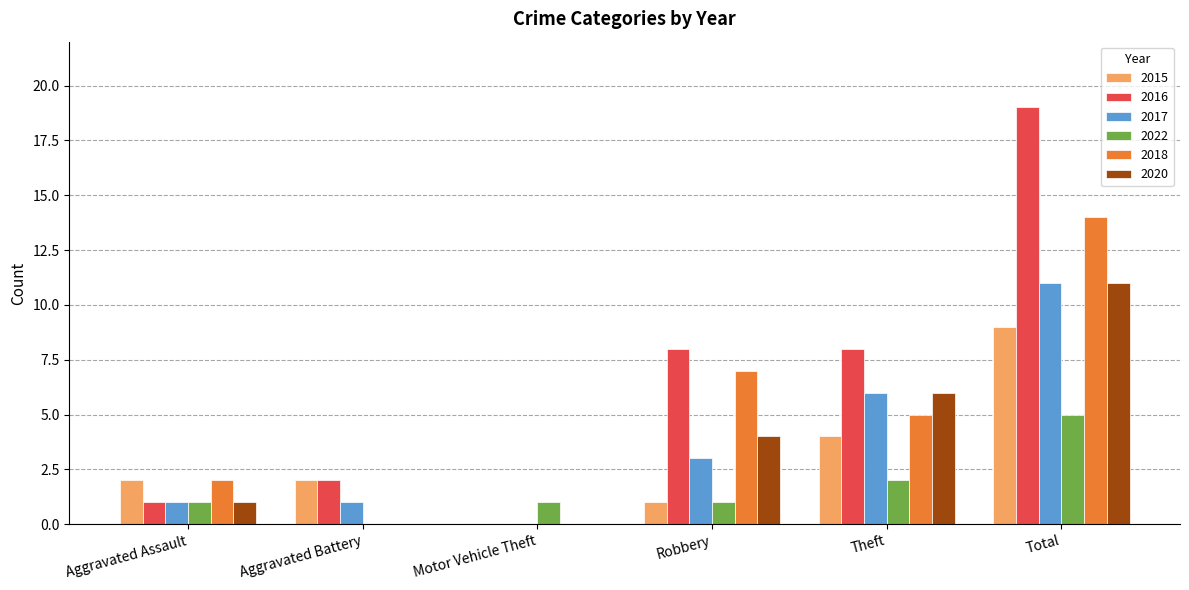

What is the highest value of the 2016 series?

19